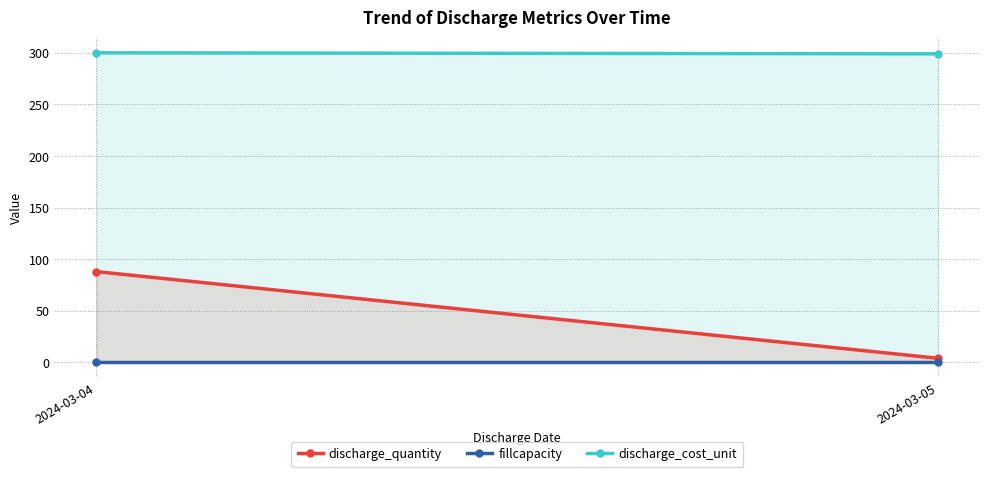

What are all the series names shown in the legend?

discharge_quantity, fillcapacity, discharge_cost_unit